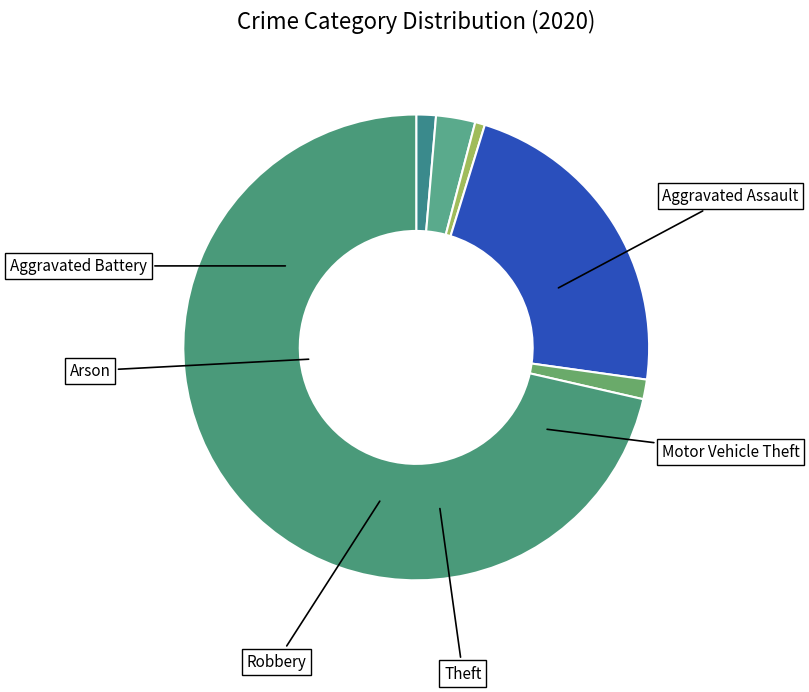

Count the number of slices in the pie.

6